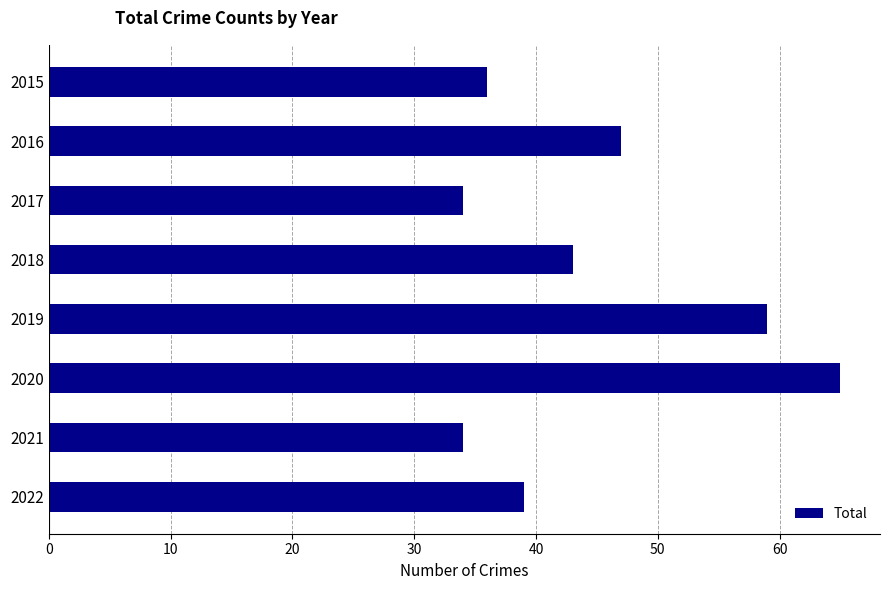

What is the sum of all values?

357